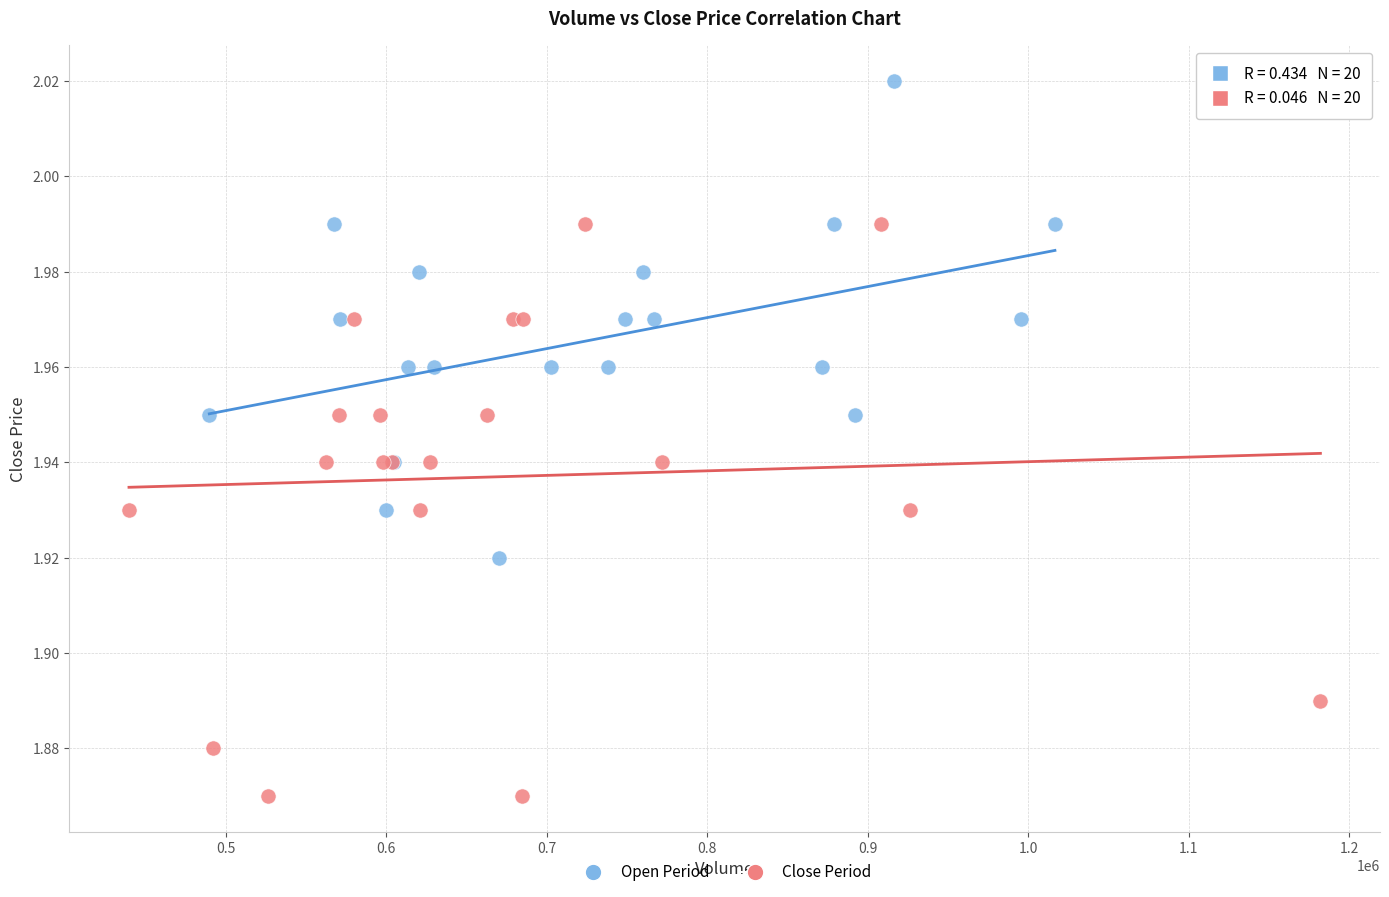

Which series contains the highest Y value?

Open Period